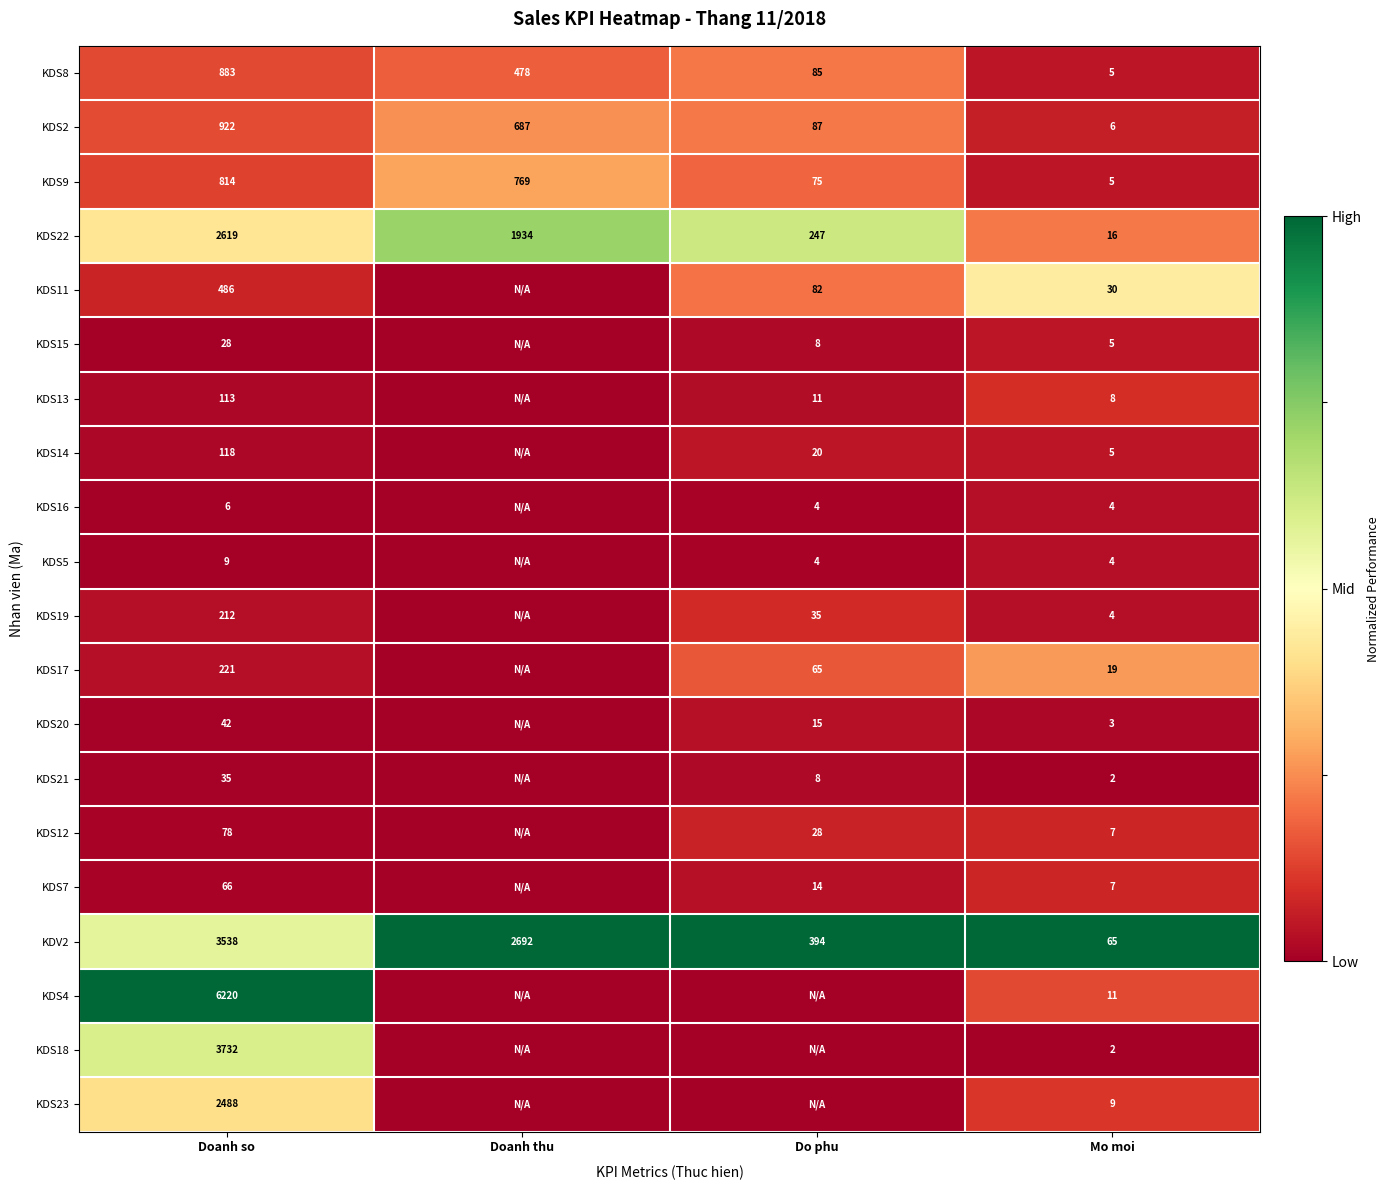

Where does the KDS9 series first go above 769?

Doanh so